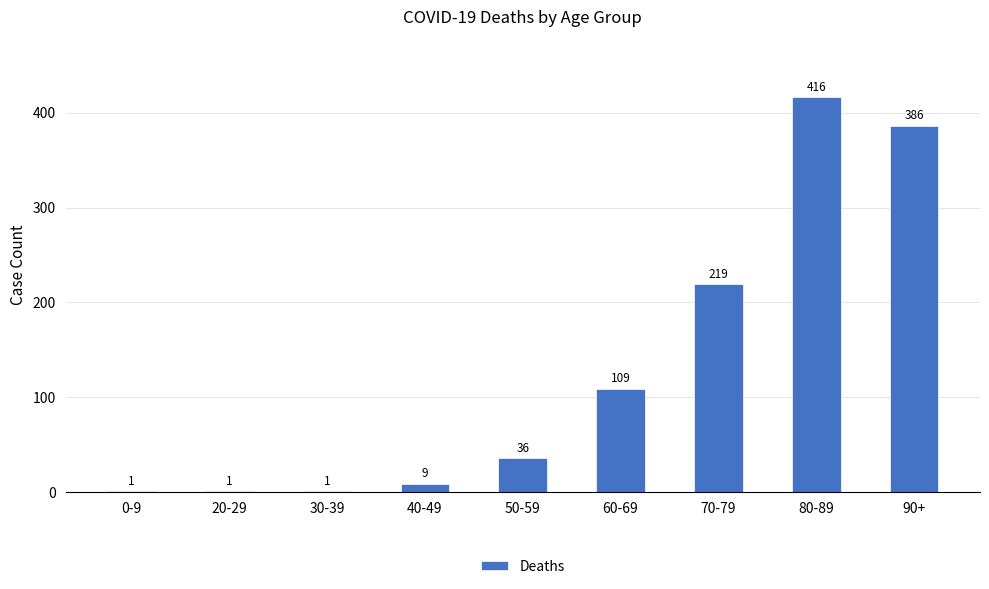

The chart shows a value of 1 at 30-39. True or false?

True